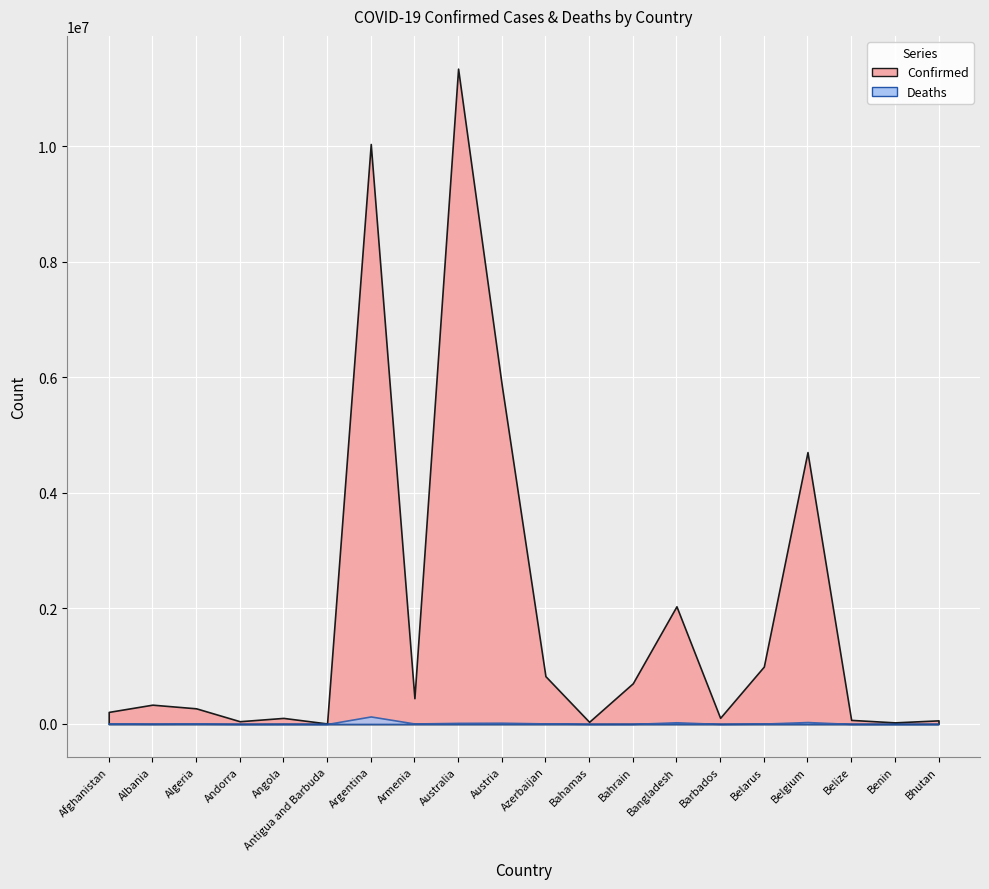

What are all the series names shown in the legend?

Confirmed, Deaths